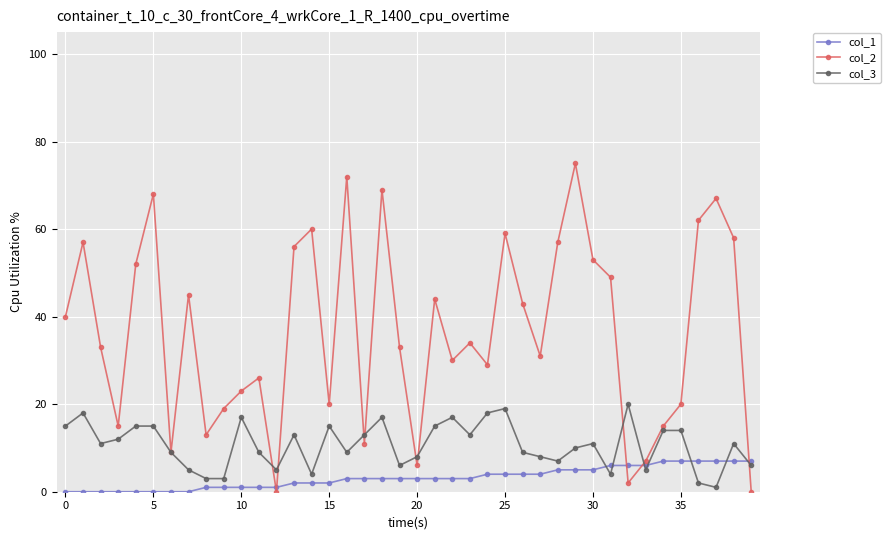

Rank the series by their average value, from lowest to highest.

col_1, col_3, col_2